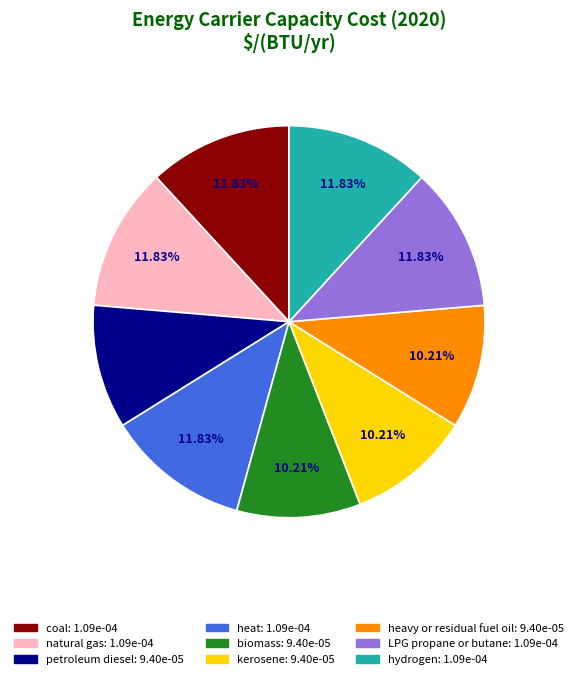

Is natural gas the majority of the pie?

No